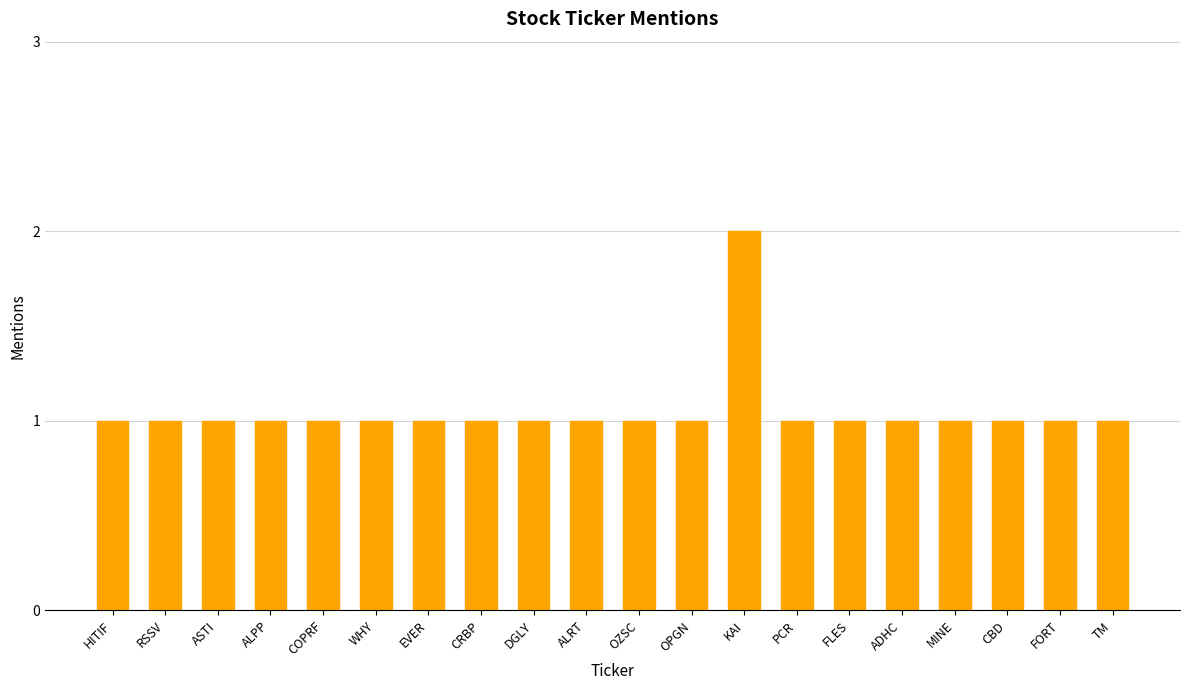

How many data points does each series have?

20